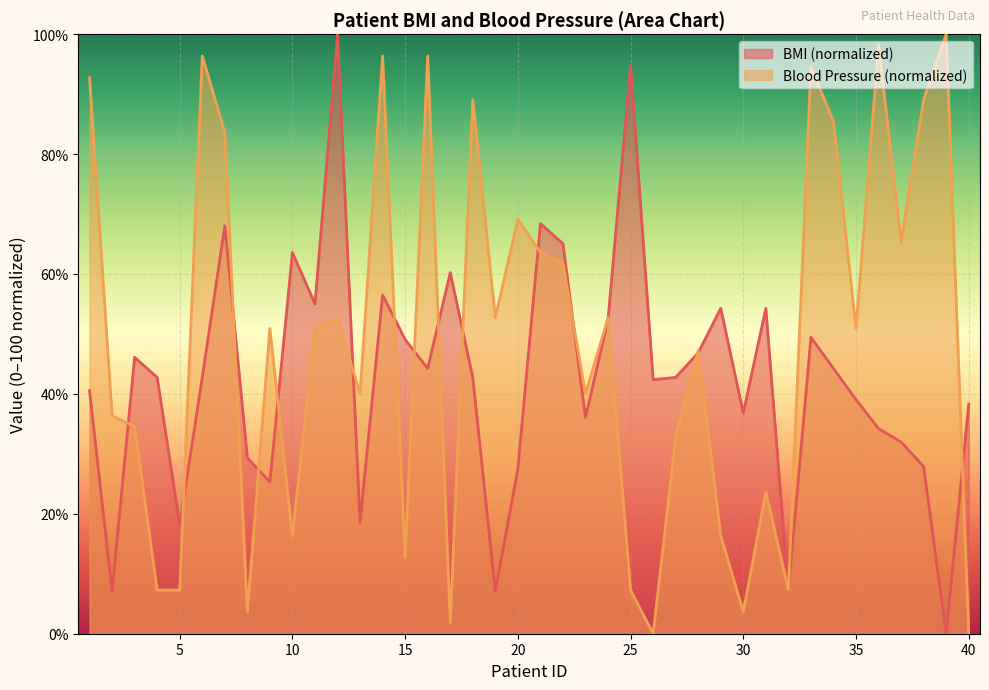

How many lines are shown in the chart?

2